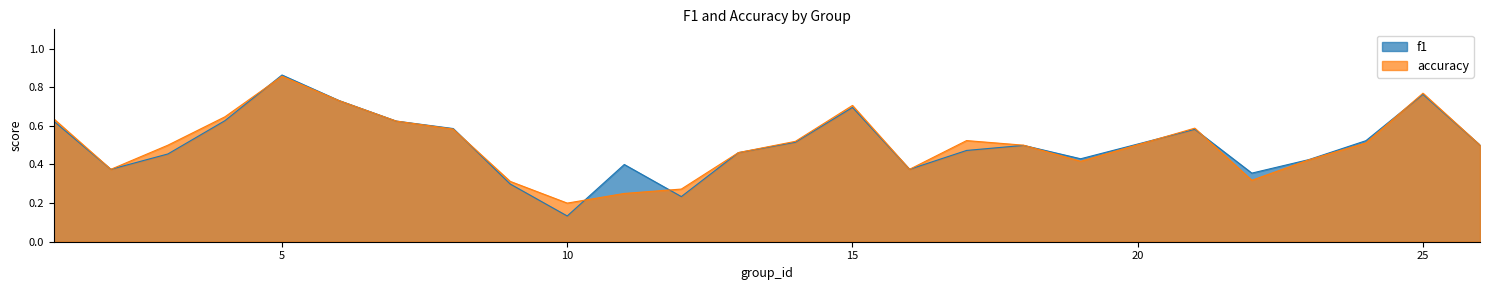

What is the difference between the second highest and second lowest values in the accuracy series?

0.5